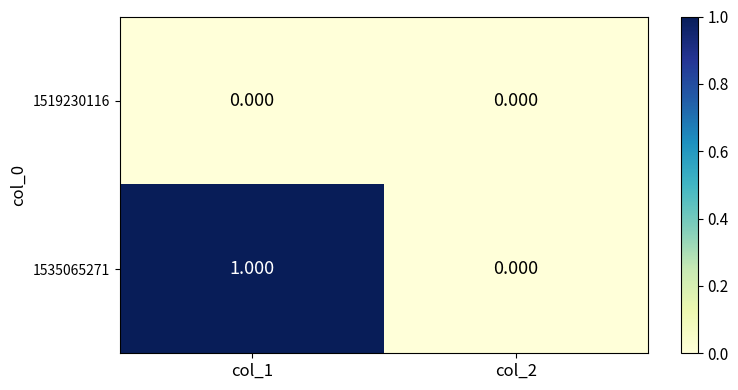

Reading left to right, extract all data points from this chart.

1519230116: col_1=0	col_2=0
1535065271: col_1=1	col_2=0